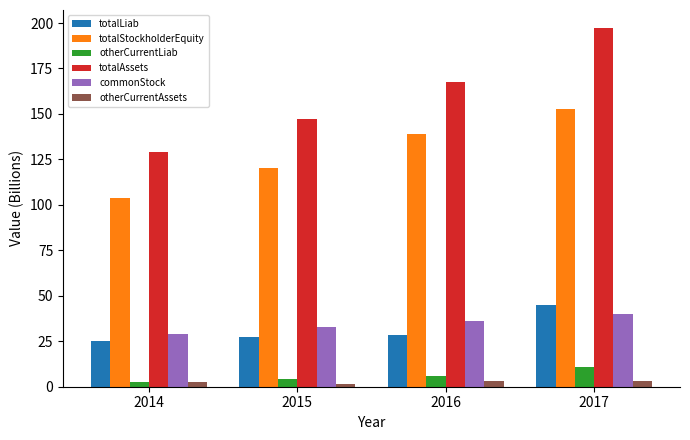

Which label corresponds to the largest value in the chart?

2017